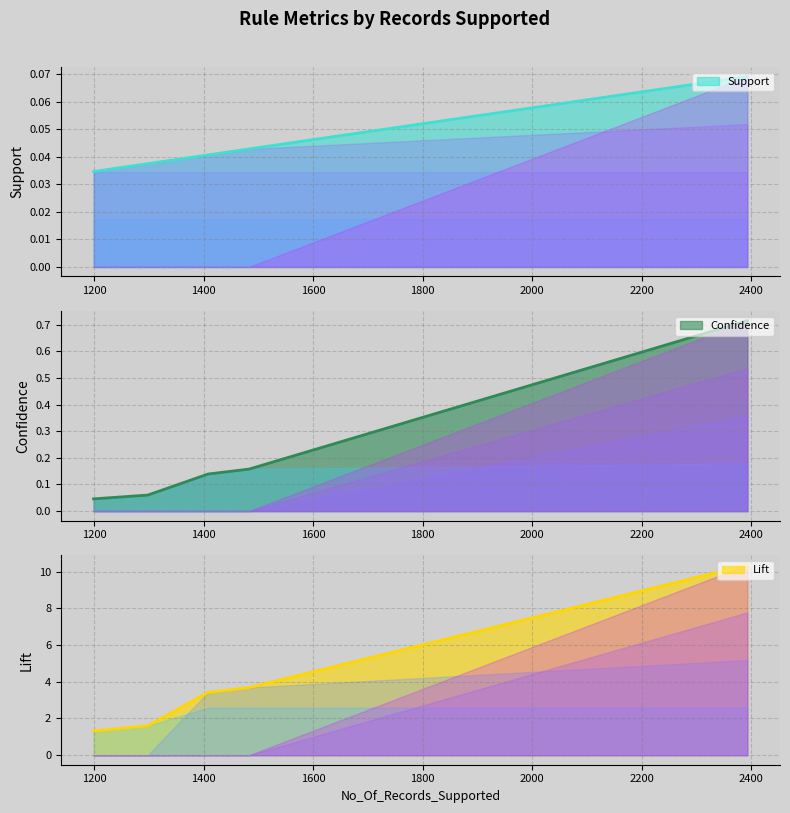

True or false: Lift has a value of 3.7 at 1483.

True